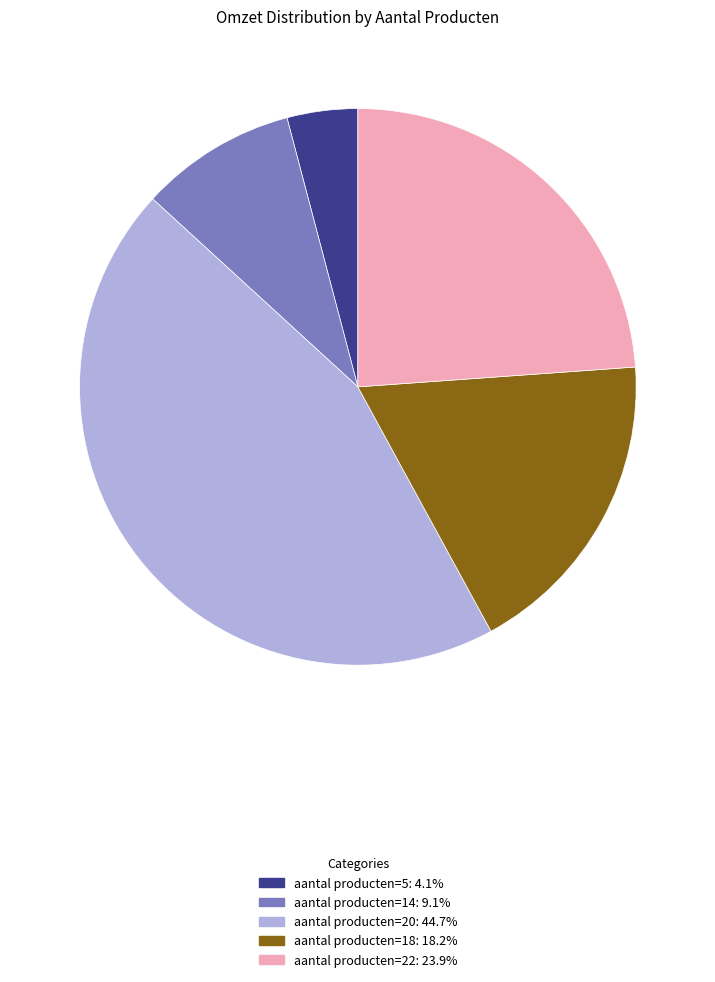

Is there any slice that represents more than half of the pie?

No